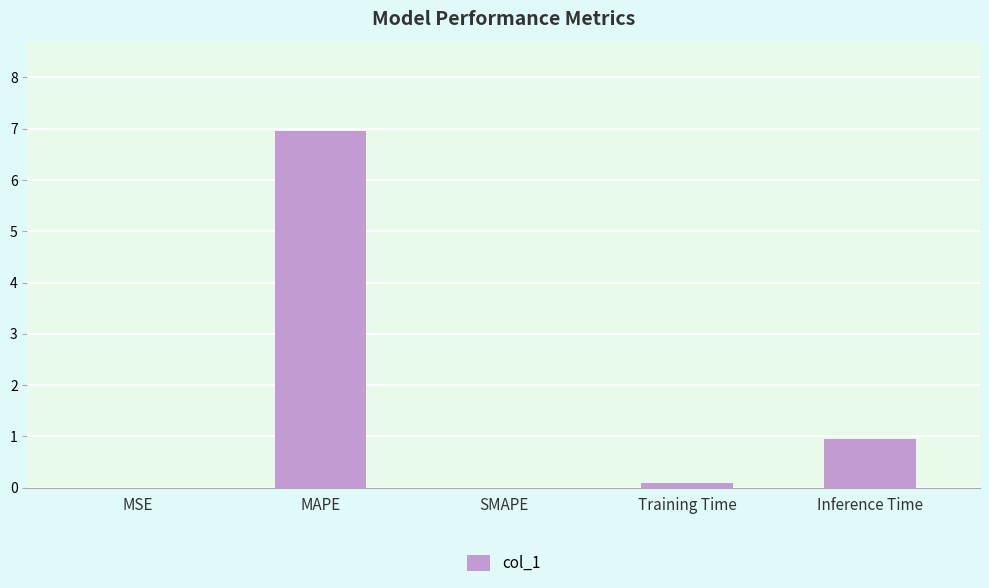

What is the sum of all values?

8.0